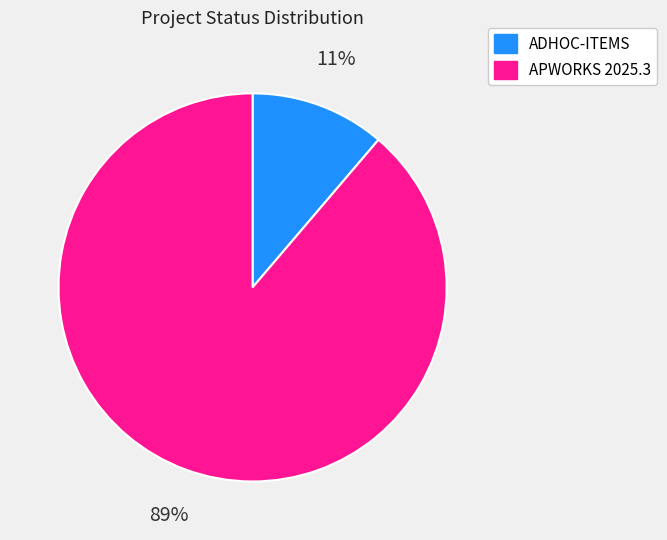

Does any single category account for the majority?

Yes